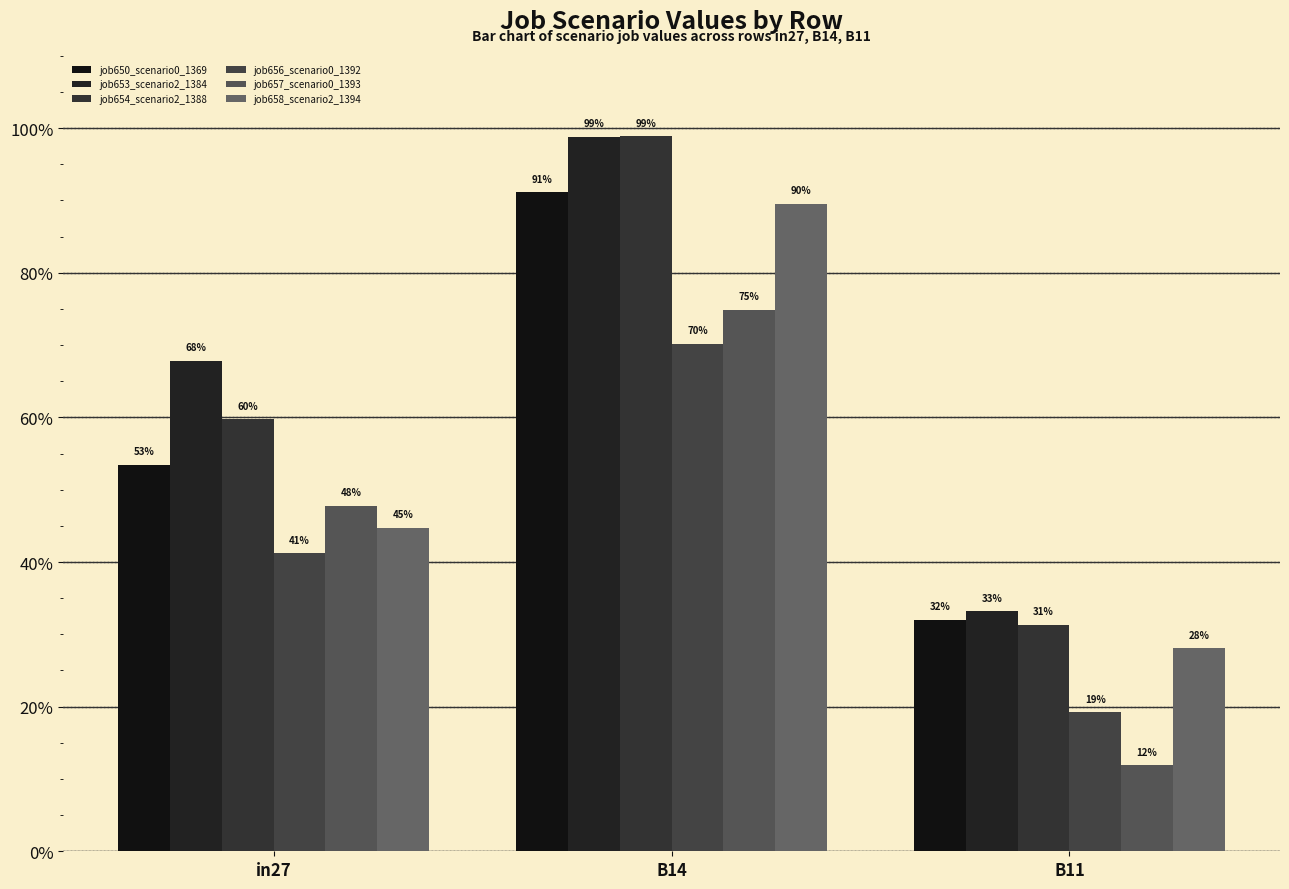

Which category has the highest value across all series?

B14